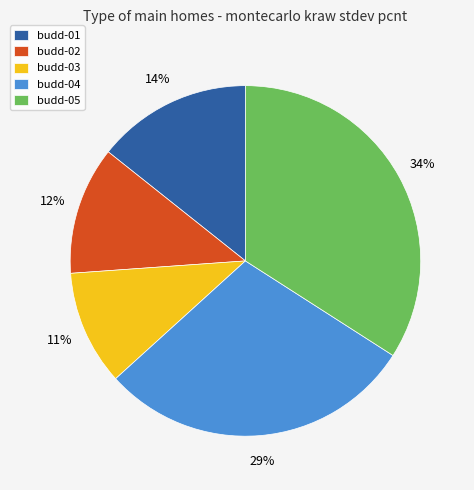

Is the sum of budd-02 and budd-01 greater than half?

No